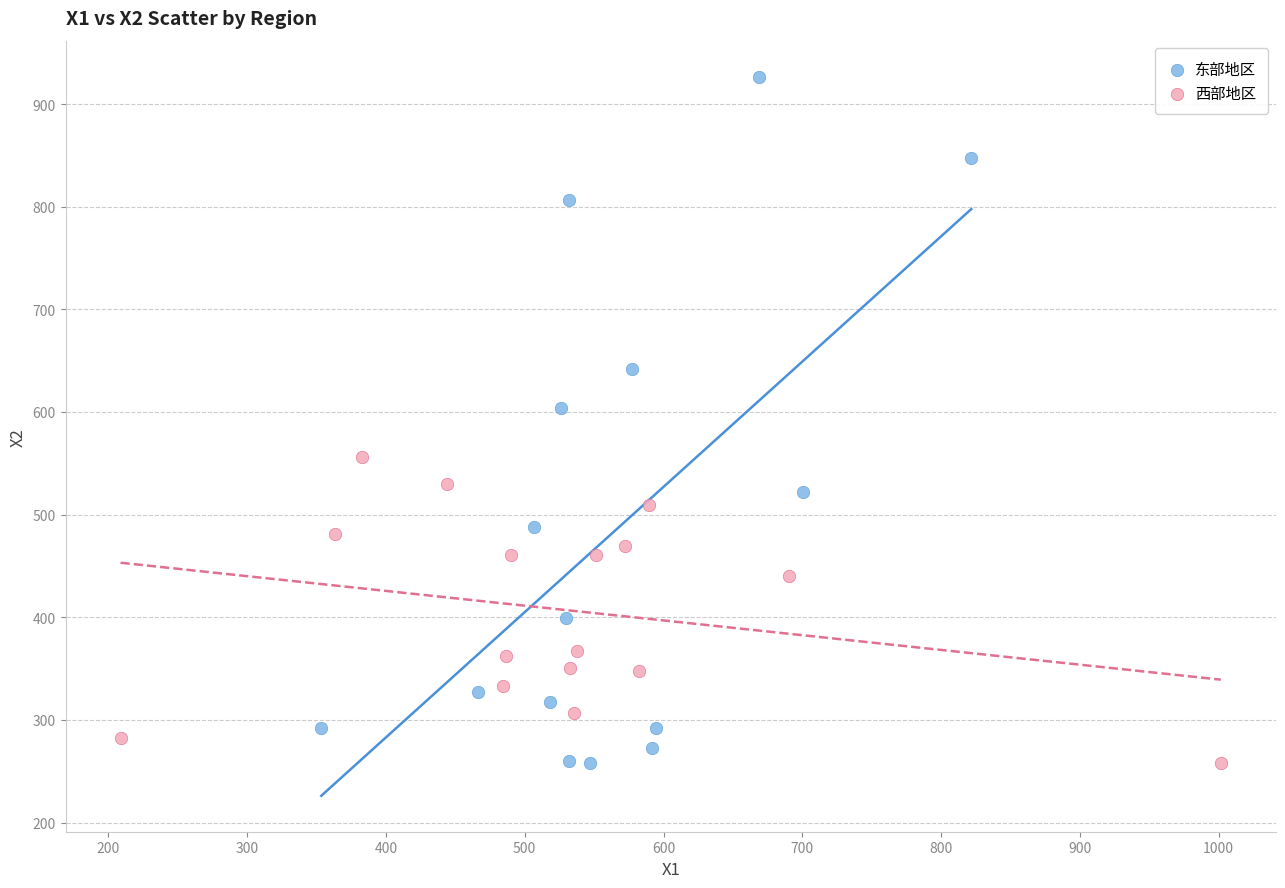

Which series has the widest spread of Y values?

东部地区